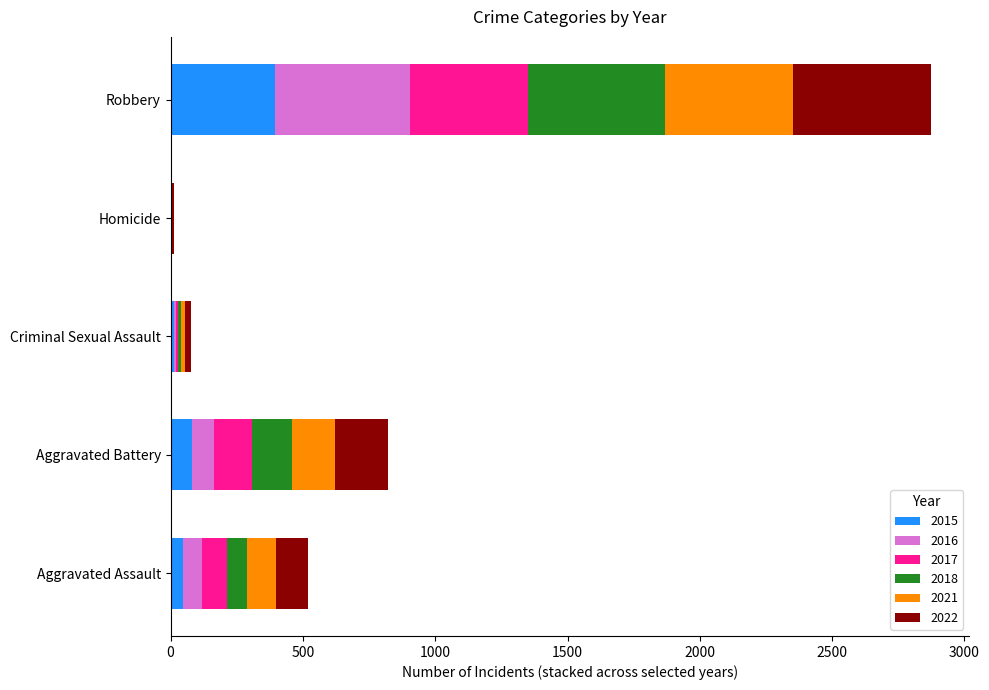

Which category has the highest value in the 2015 series?

Robbery